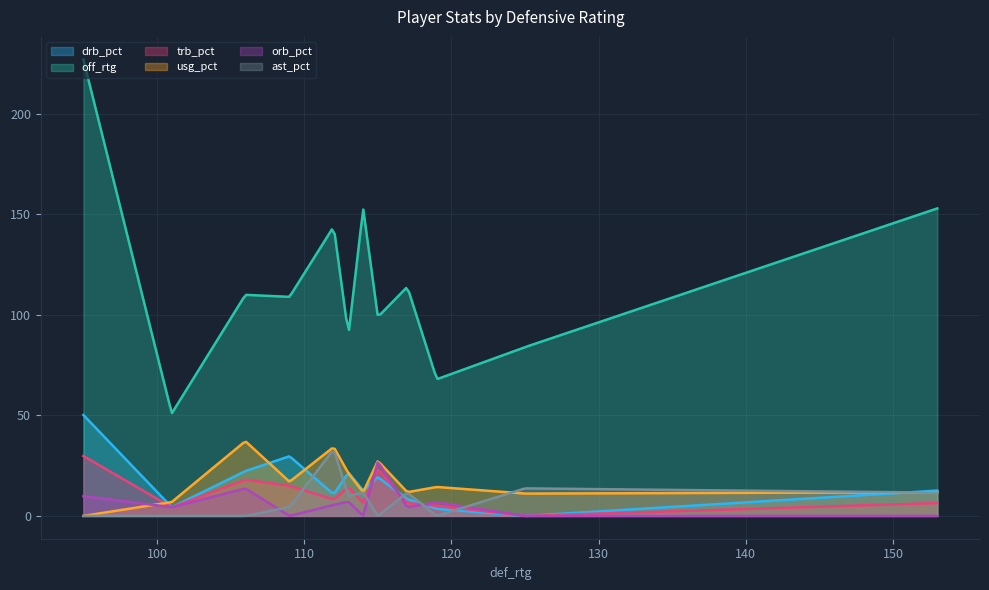

The ast_pct series shows 13.0 at 119. True or false?

False